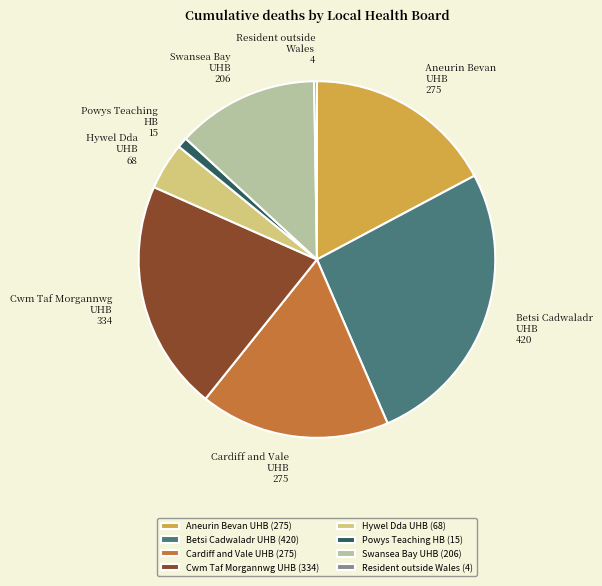

Approximately how many times larger is the value at Cwm Taf Morgannwg UHB compared to Hywel Dda UHB?

4.9